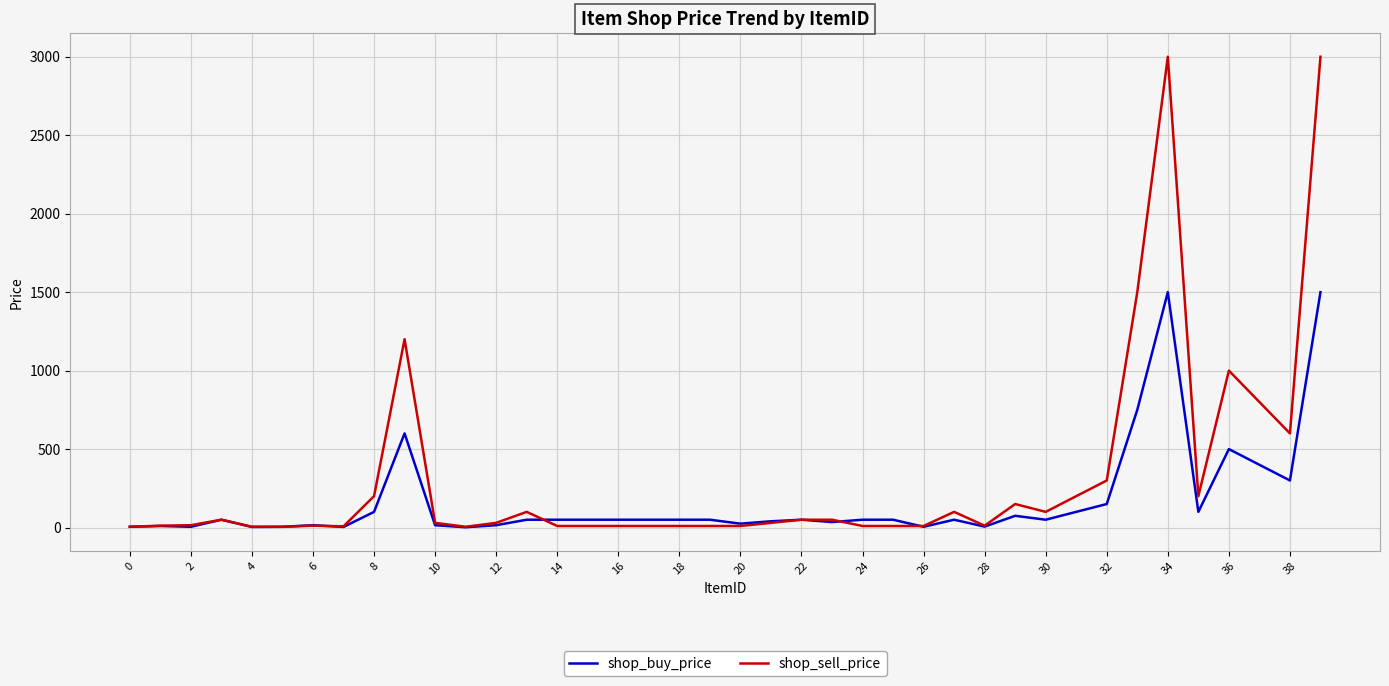

What is the maximum value shown in the chart?

3000